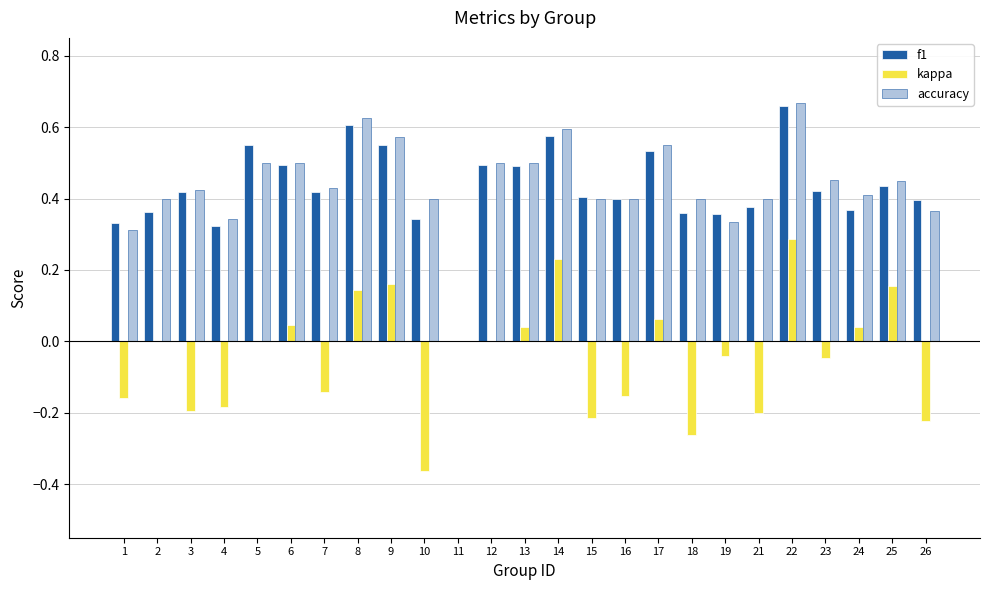

True or false: accuracy has a value of 0.3 at 19.

True